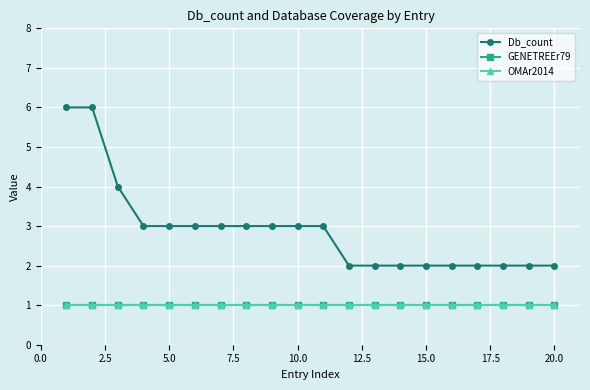

At how many categories does at least one series exceed 4?

2